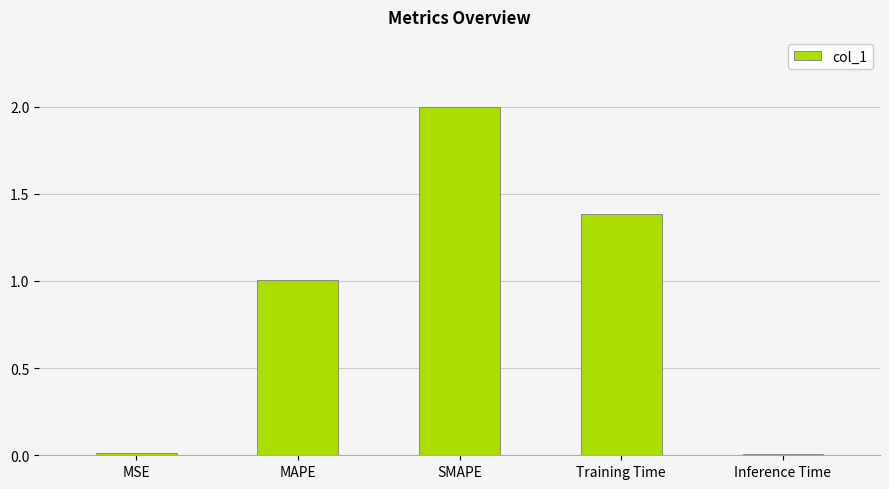

What is the difference between the maximum and minimum values?

2.0